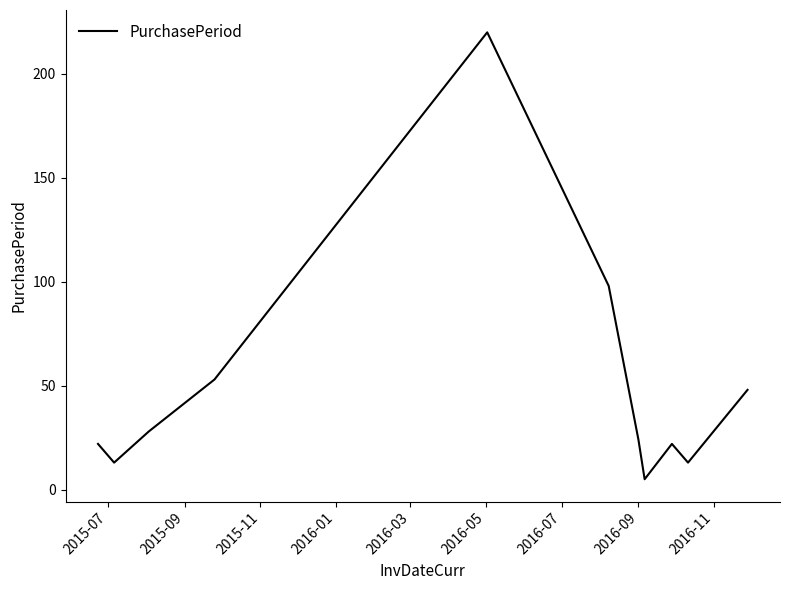

What is the difference between the maximum and minimum values?

215